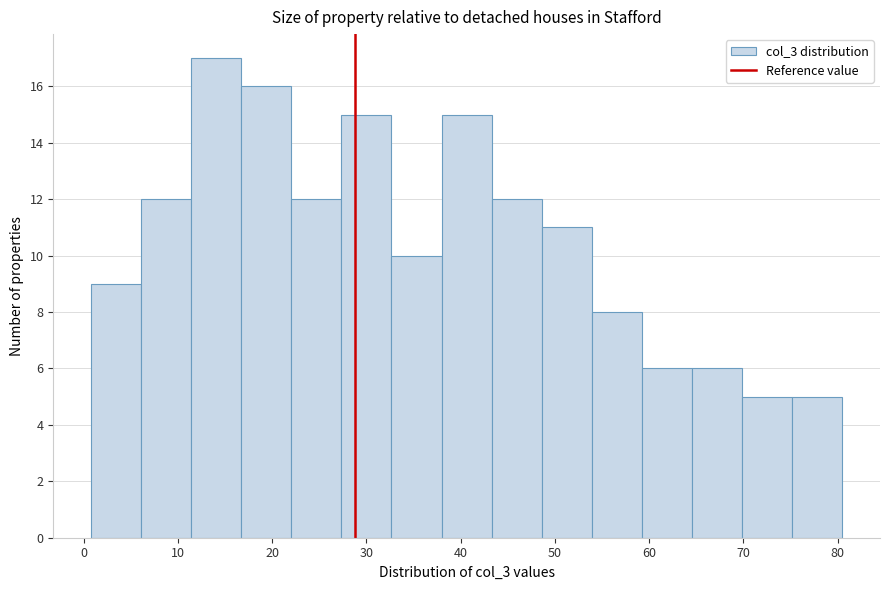

Reading left to right, transcribe this chart: for each bar, give the range it covers on the x-axis and its height. Neither the bar edges nor the heights are printed on the chart, so give them approximately, as read against the axes.

1 to 6: 9
6 to 11: 12
11 to 17: 17
17 to 22: 16
22 to 27: 12
27 to 33: 15
33 to 38: 10
38 to 43: 15
43 to 49: 12
49 to 54: 11
54 to 59: 8
59 to 65: 6
65 to 70: 6
70 to 75: 5
75 to 81: 5